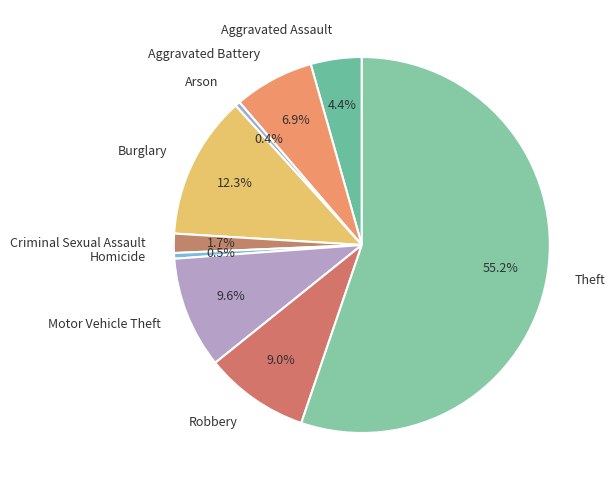

To the nearest percent, what is the combined percentage of Criminal Sexual Assault and Burglary?

14%